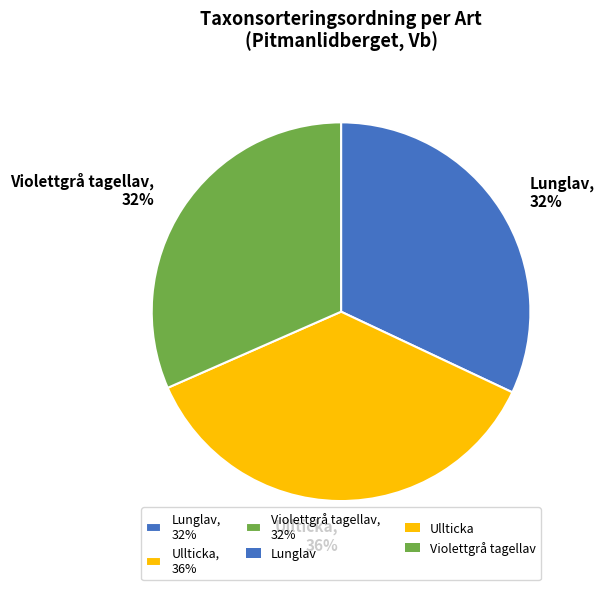

Which has a higher value, Ullticka, 36% or Violettgrå tagellav, 32%?

Ullticka, 36%